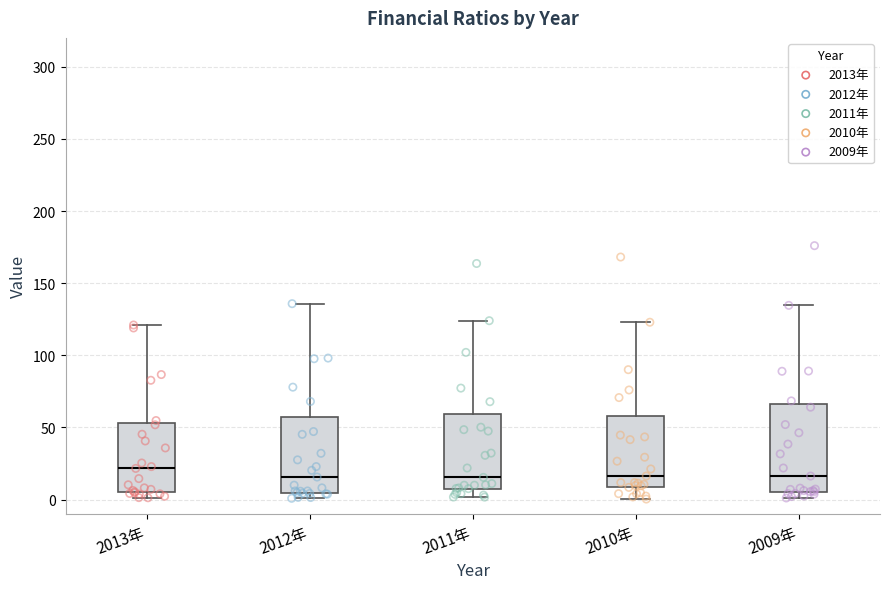

Reading left to right, read every box against the y-axis: the position of its median line, the range the box covers, and the ends of its whiskers. The values are not printed on the chart, so give them approximately, as read against the axis.

2013年: median 20, box 5 to 55, whiskers 0 to 120
2012年: median 15, box 5 to 60, whiskers 0 to 135
2011年: median 15, box 10 to 60, whiskers 0 to 125
2010年: median 15, box 10 to 60, whiskers 0 to 125
2009年: median 15, box 5 to 65, whiskers 0 to 135